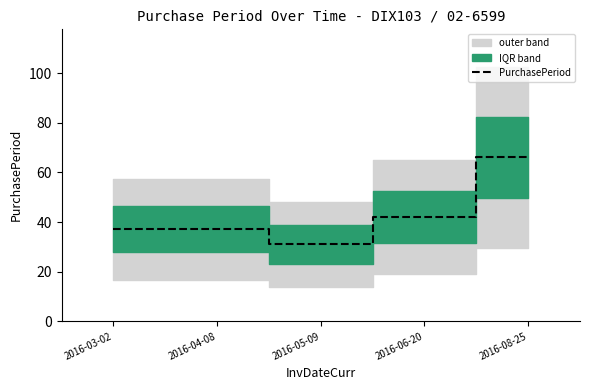

What position from the right is 2016-03-02?

5